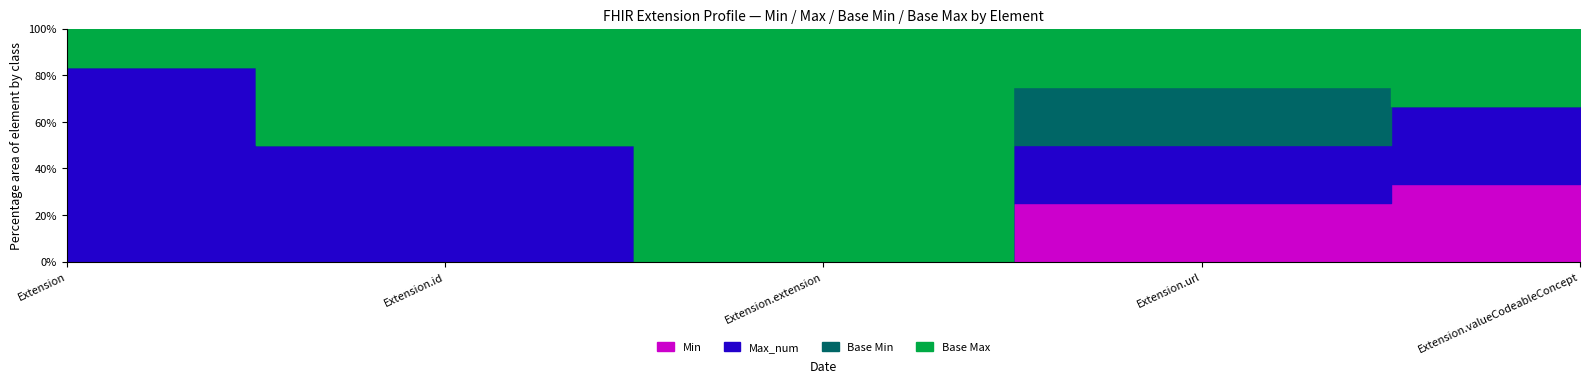

Which category has the highest value in the Min series?

Extension.url